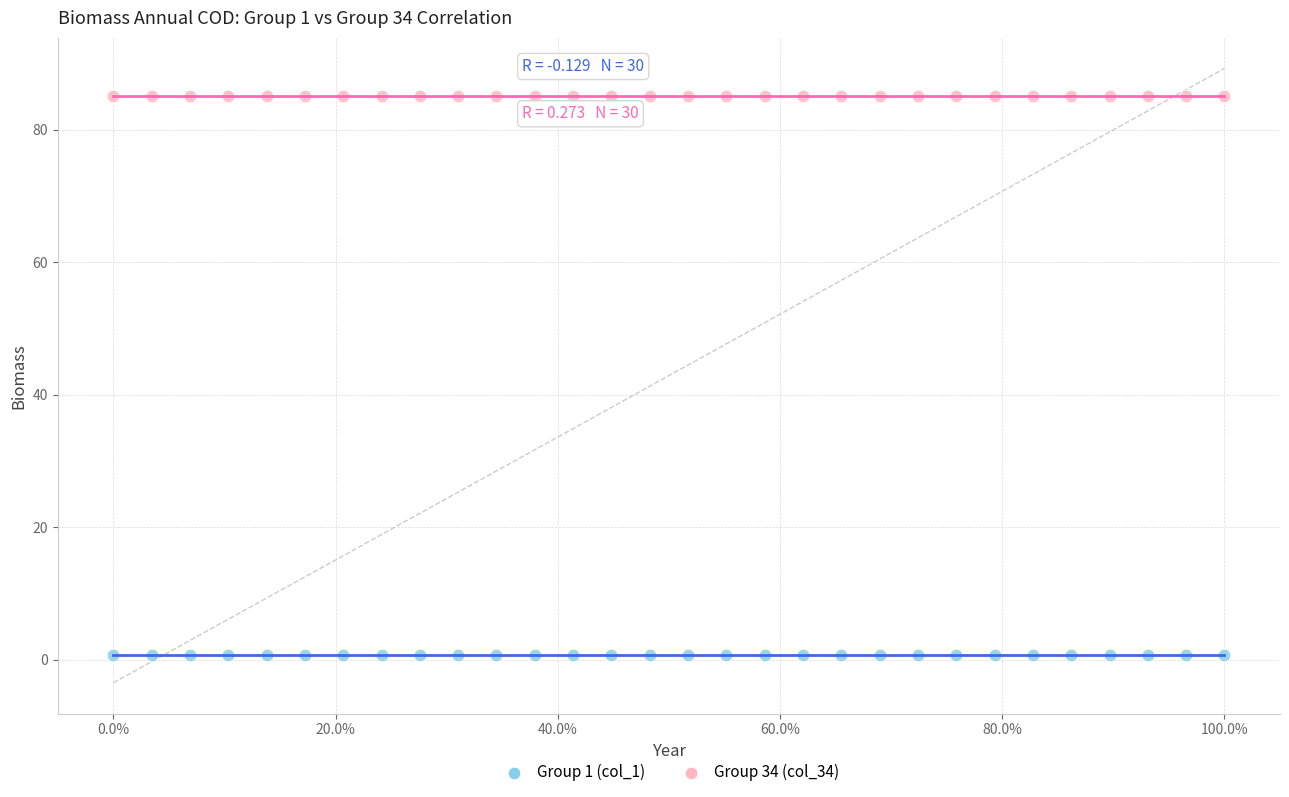

What are all the series names shown in the legend?

Group 1 (col_1), Group 34 (col_34)